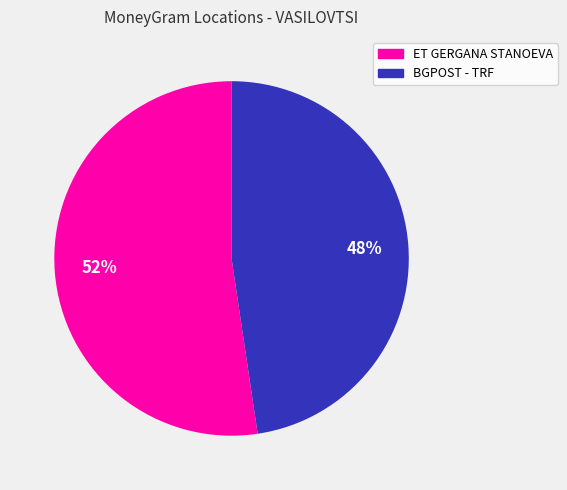

How many slices are in this pie chart?

2